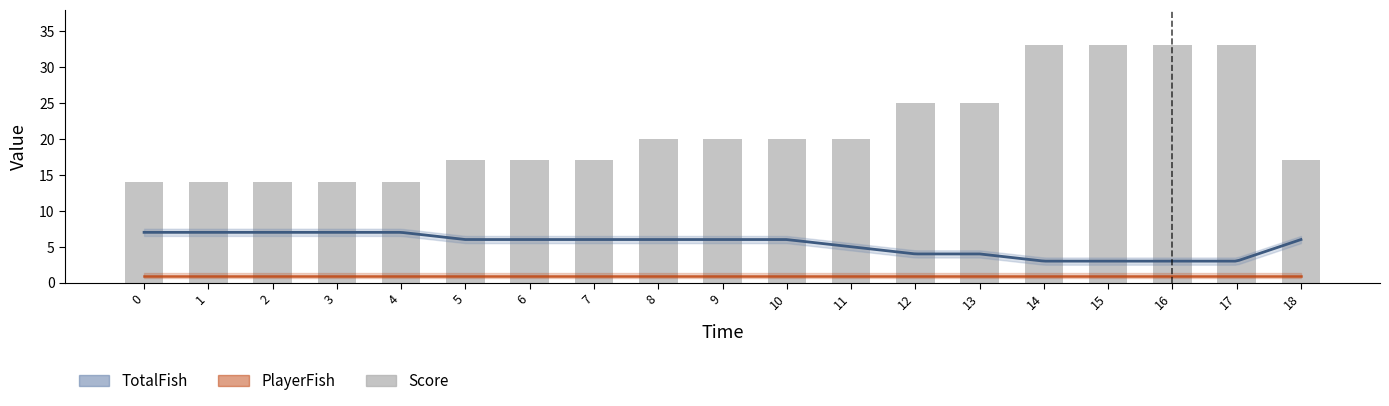

Approximately how many times larger is the value at 18 compared to 13?

0.7